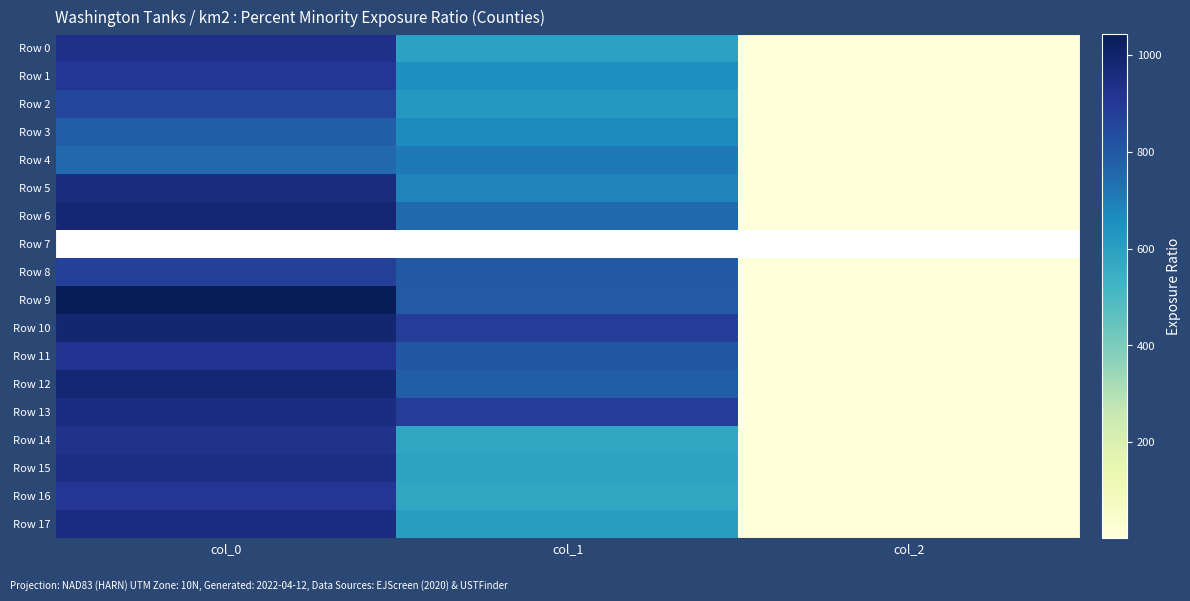

Reading left to right, list all the values displayed in this chart.

Row 0: col_0=933.3	col_1=594.0	col_2=2.0
Row 1: col_0=903.3	col_1=654.8	col_2=2.0
Row 2: col_0=856.7	col_1=627.8	col_2=2.0
Row 3: col_0=783.3	col_1=668.2	col_2=2.0
Row 4: col_0=756.7	col_1=712.1	col_2=2.0
Row 5: col_0=956.7	col_1=685.1	col_2=2.0
Row 6: col_0=980.0	col_1=752.6	col_2=2.0
Row 7: col_0=0.0	col_1=0.0	col_2=0.0
Row 8: col_0=873.3	col_1=796.5	col_2=2.0
Row 9: col_0=1043.3	col_1=793.1	col_2=2.0
Row 10: col_0=986.7	col_1=880.9	col_2=2.0
Row 11: col_0=920.0	col_1=803.2	col_2=2.0
Row 12: col_0=980.0	col_1=786.4	col_2=2.0
Row 13: col_0=950.0	col_1=880.9	col_2=2.0
Row 14: col_0=926.7	col_1=577.1	col_2=2.0
Row 15: col_0=946.7	col_1=587.2	col_2=2.0
Row 16: col_0=903.3	col_1=577.1	col_2=2.0
Row 17: col_0=950.0	col_1=604.1	col_2=2.0